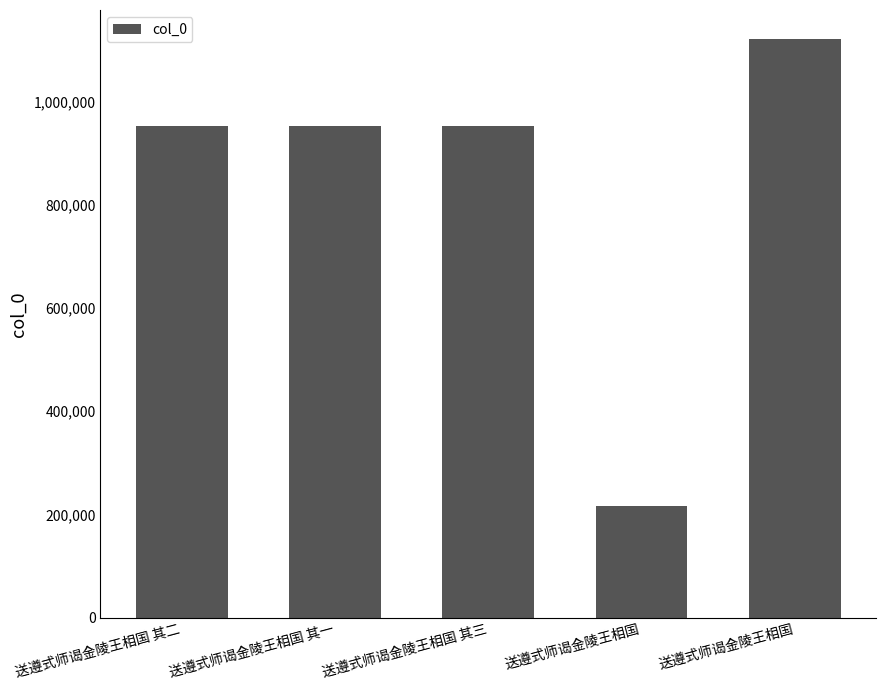

Which label corresponds to the largest value in the chart?

送遵式师谒金陵王相国